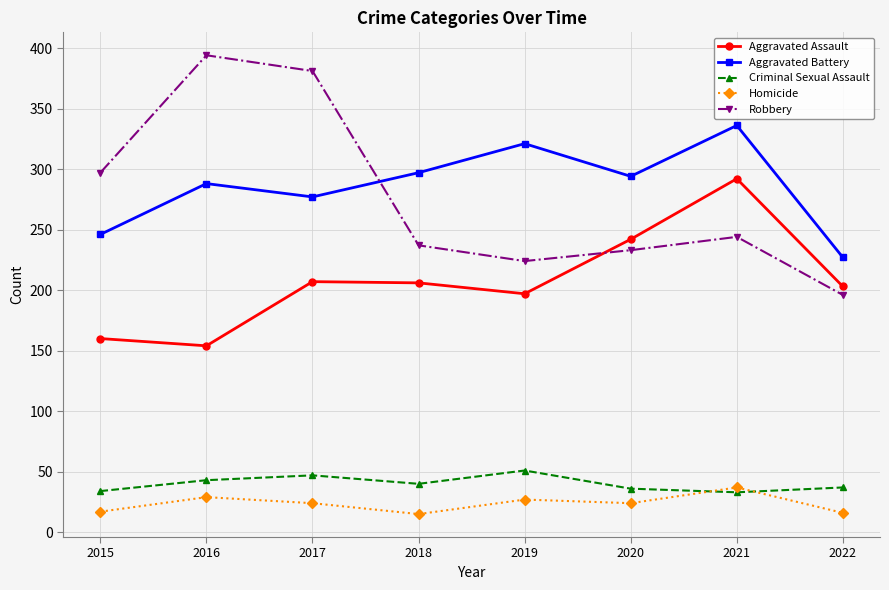

How many Aggravated Battery values are between 277 and 321?

5